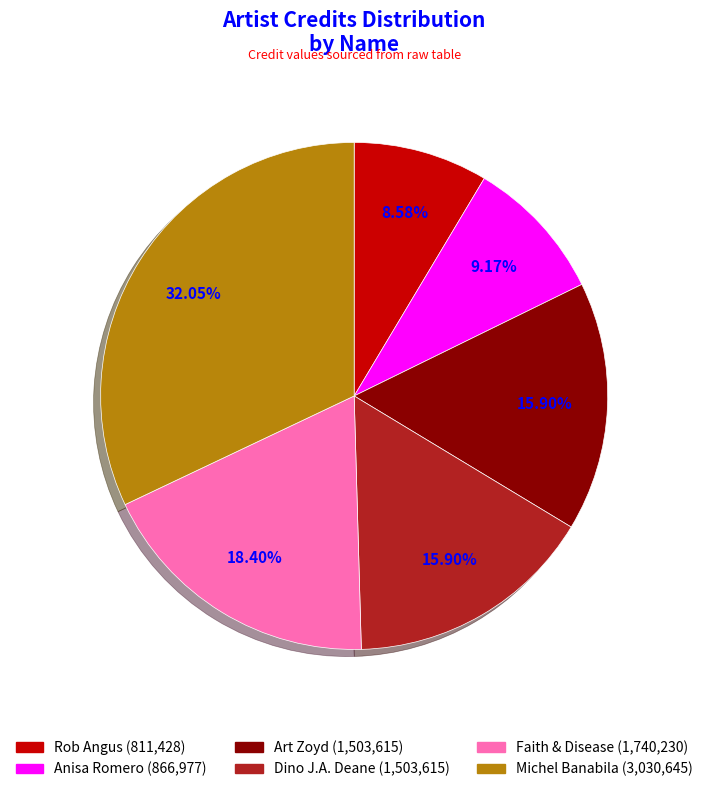

Count the number of slices in the pie.

6